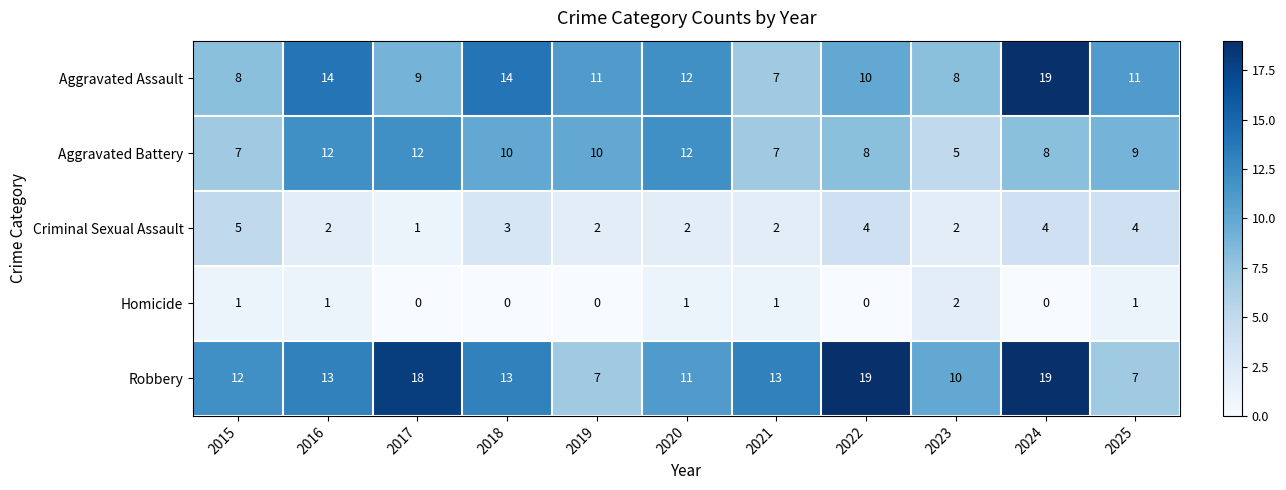

The value of Homicide at 2024 is 0. True or false?

True